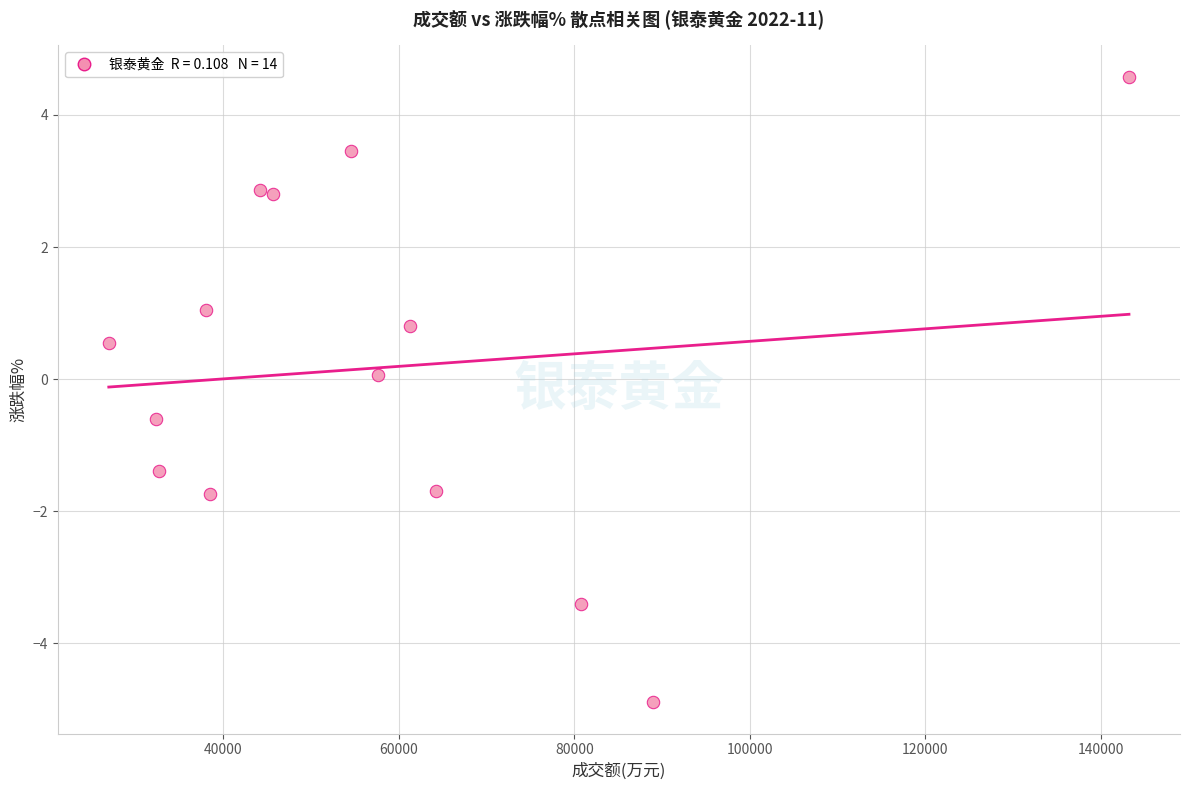

What is the range of X values (max minus min)?

116251.0